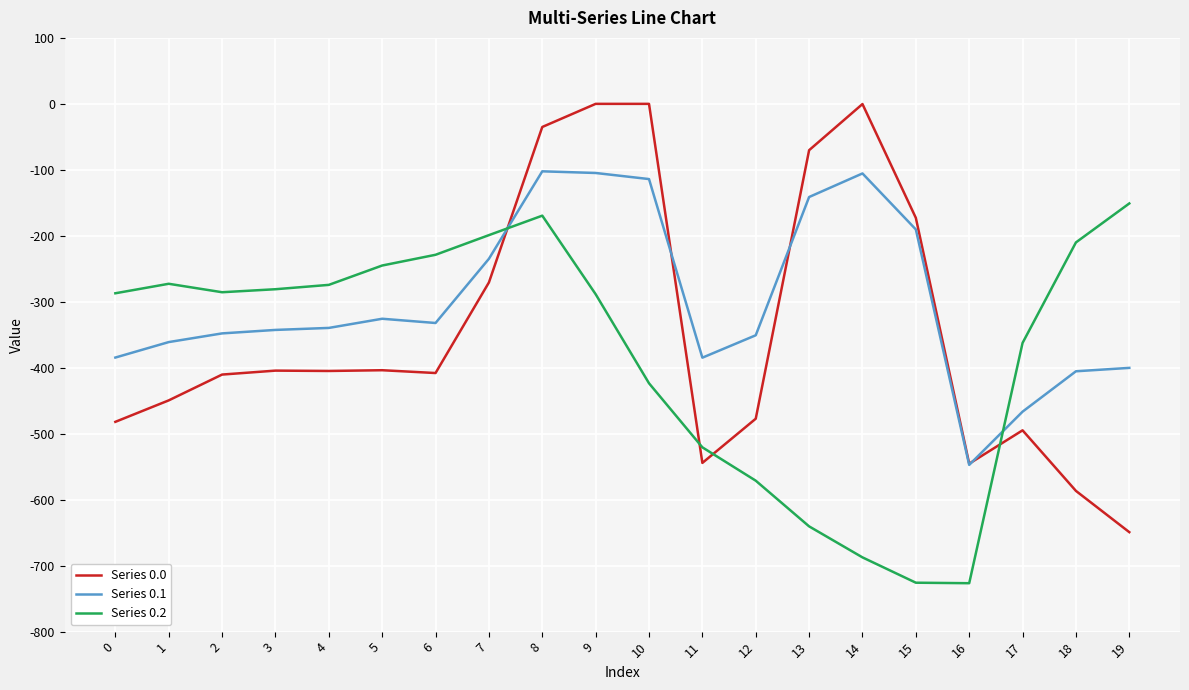

What is the smallest value displayed?

-726.6